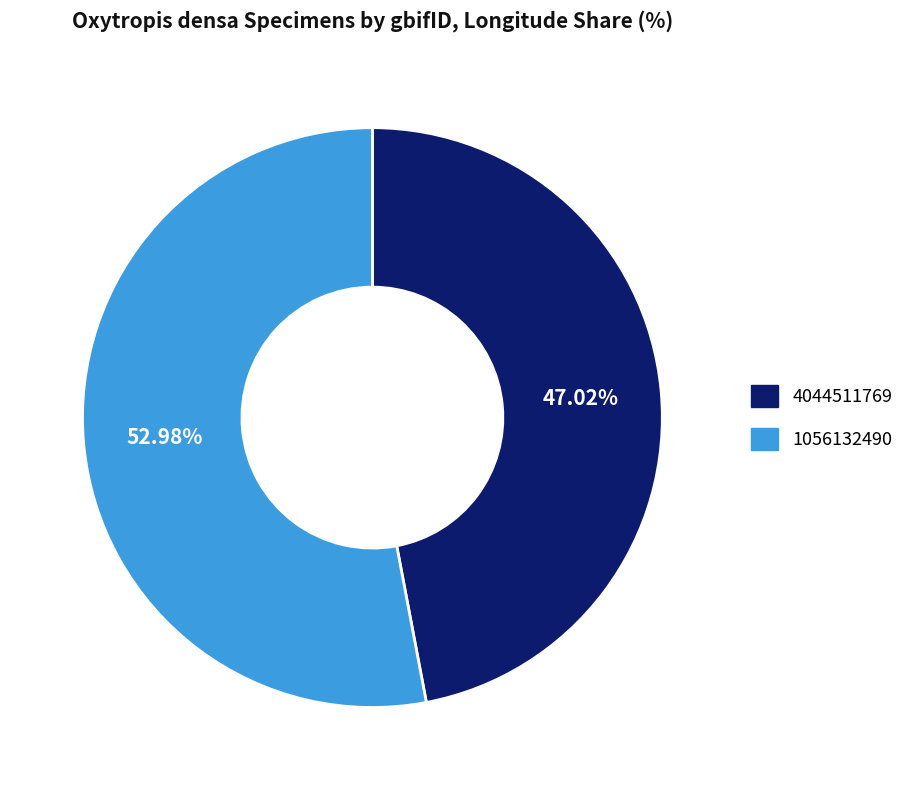

To the nearest percent, what portion does 4044511769 represent?

47%